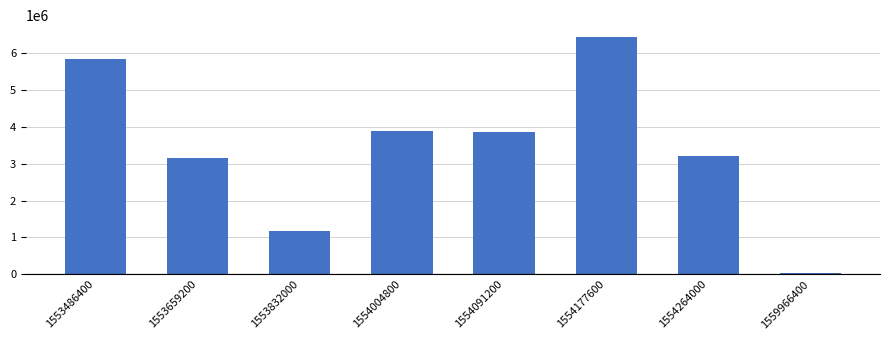

Reading left to right, what are all the values shown in this chart?

5845205	3151610	1164140	3895732	3859752	6430160	3214055	41163